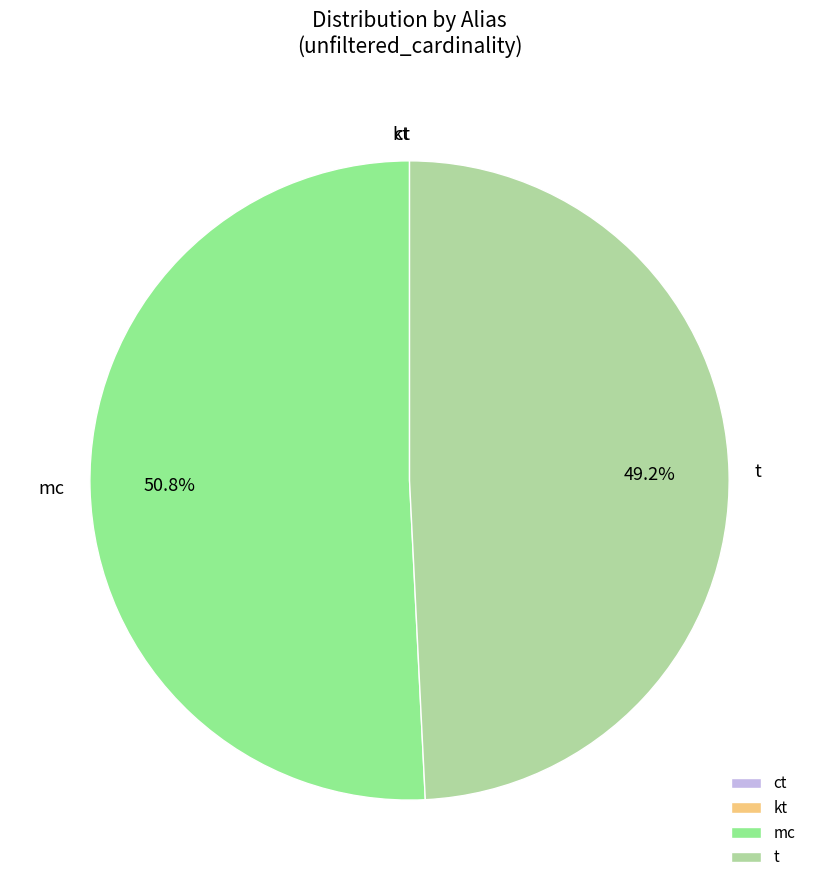

Is there a majority slice in this chart?

Yes